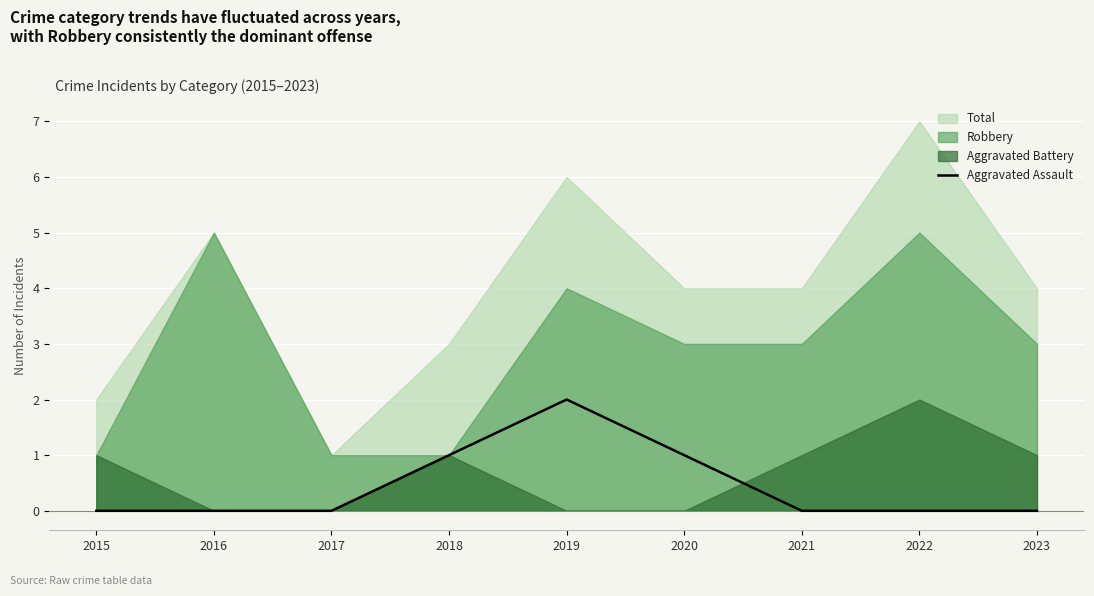

The value of Aggravated Assault at 2023 is -1. True or false?

False